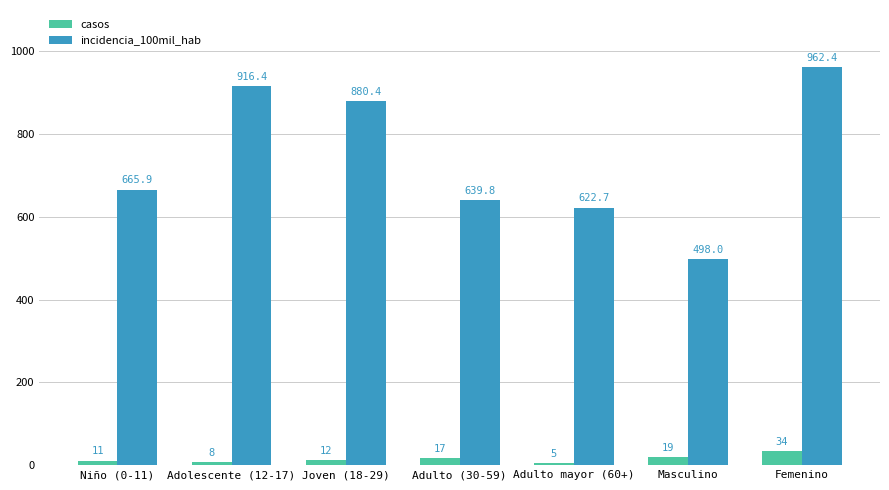

How many values in the casos series are below 12?

3